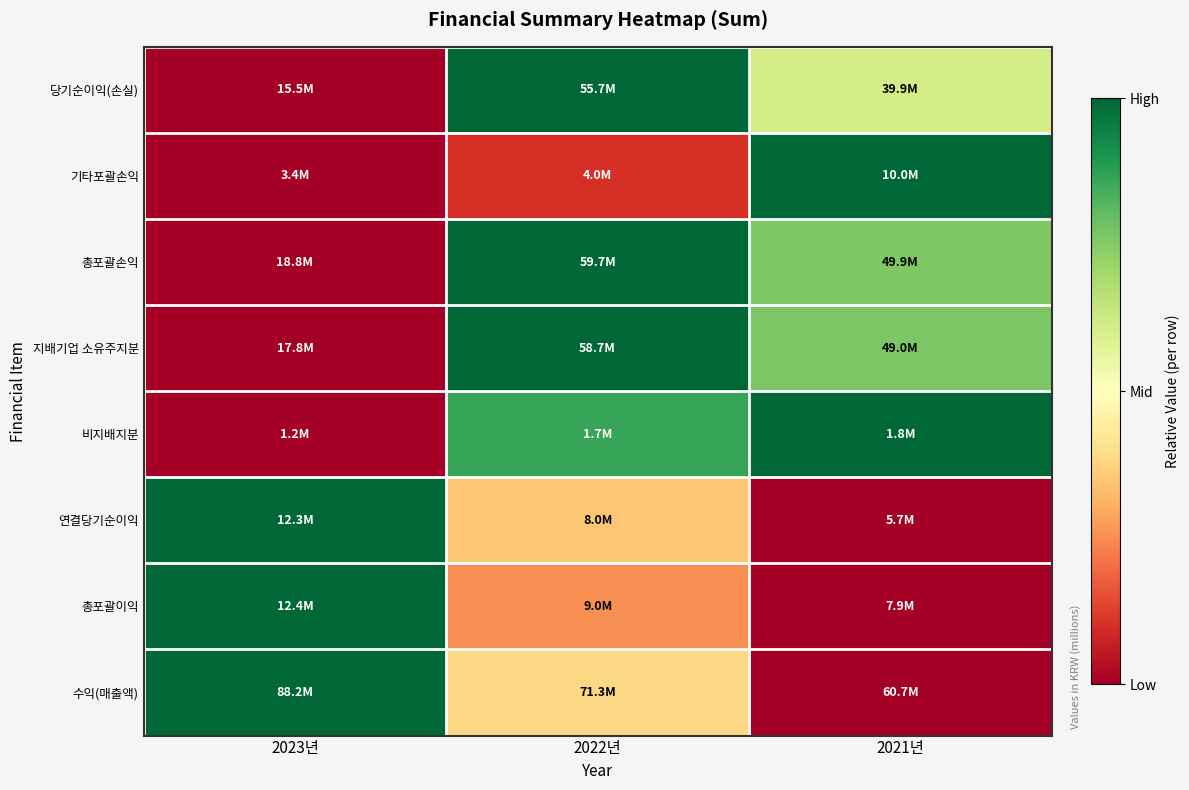

Reading left to right, extract all data points from this chart.

당기순이익(손실): 2023년=0.0	2022년=1.0	2021년=0.6
기타포괄손익: 2023년=0.0	2022년=0.1	2021년=1.0
총포괄손익: 2023년=0.0	2022년=1.0	2021년=0.8
지배기업 소유주지분: 2023년=0.0	2022년=1.0	2021년=0.8
비지배지분: 2023년=0.0	2022년=0.9	2021년=1.0
연결당기순이익: 2023년=1.0	2022년=0.3	2021년=0.0
총포괄이익: 2023년=1.0	2022년=0.3	2021년=0.0
수익(매출액): 2023년=1.0	2022년=0.4	2021년=0.0